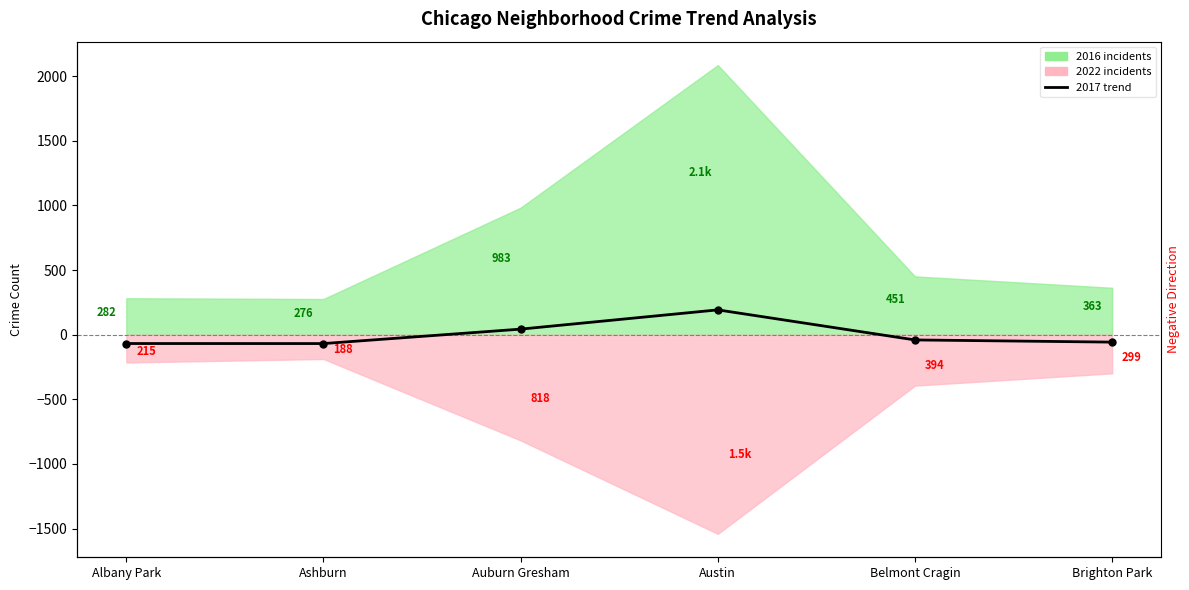

Count the number of categories in the chart.

6